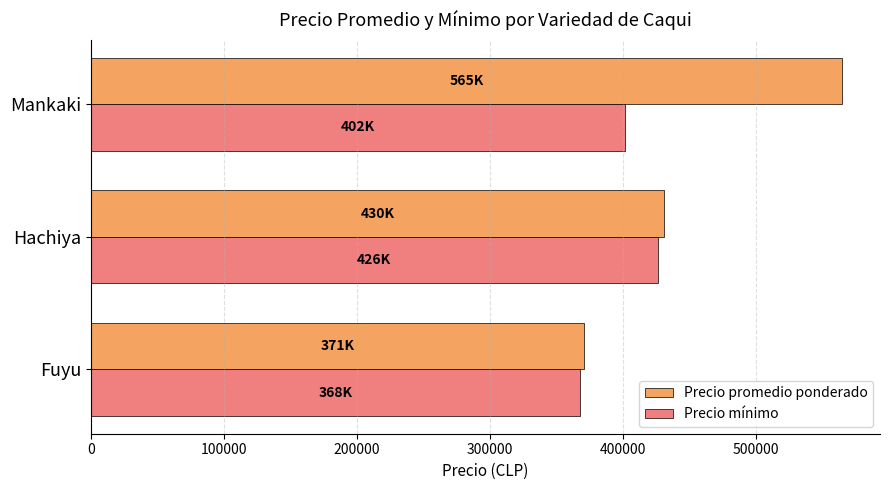

Which series has the widest spread of values?

Precio promedio ponderado